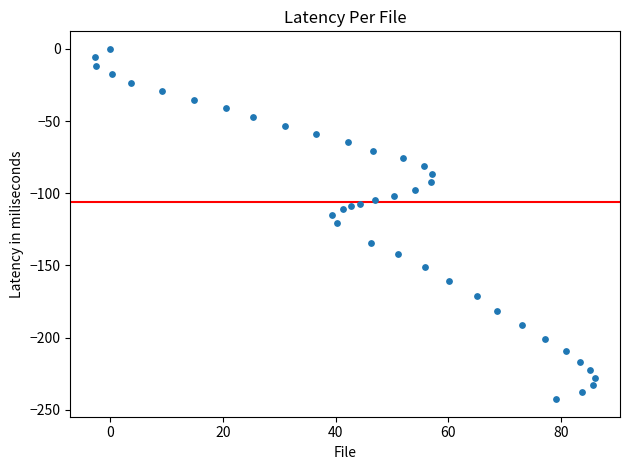

What is the range of Y values (max minus min)?

242.7